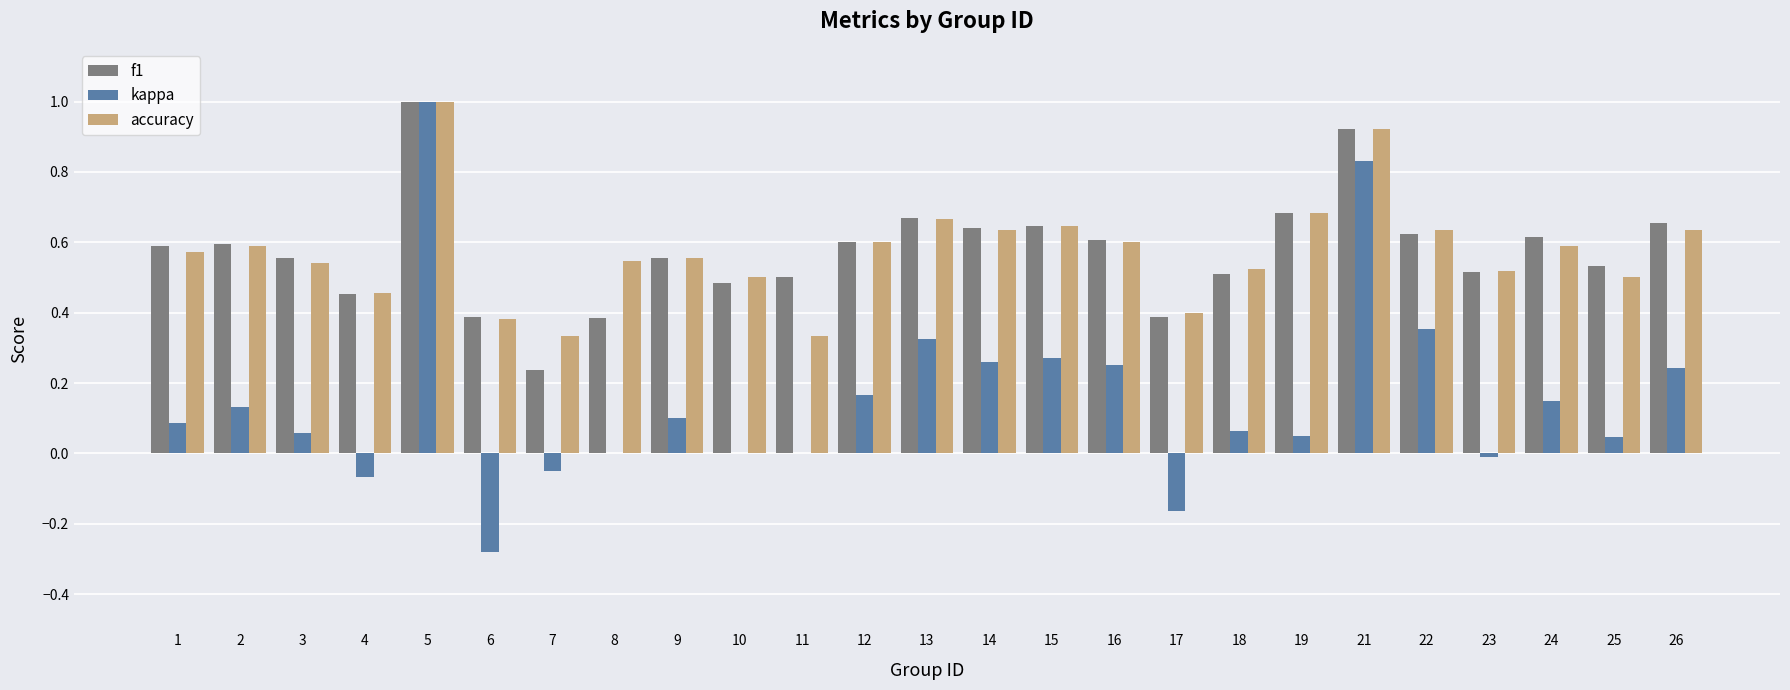

Between 8 and 13, which series saw the biggest shift?

kappa